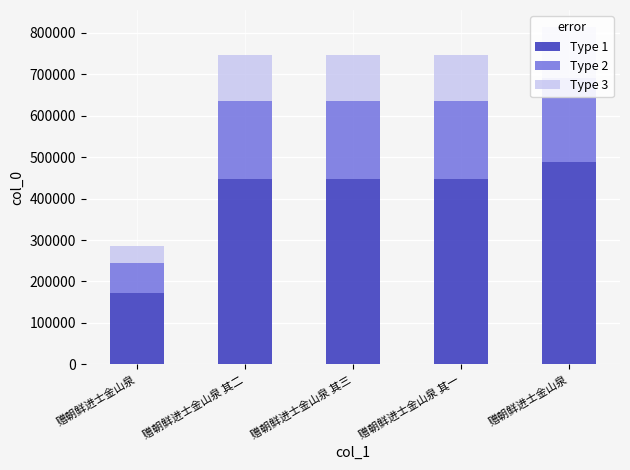

What is the smallest value displayed?

42980.7